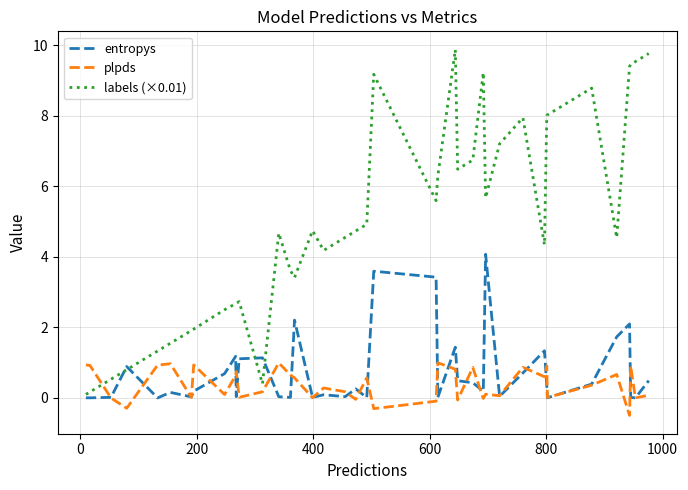

Which series has the widest spread of values?

labels (×0.01)